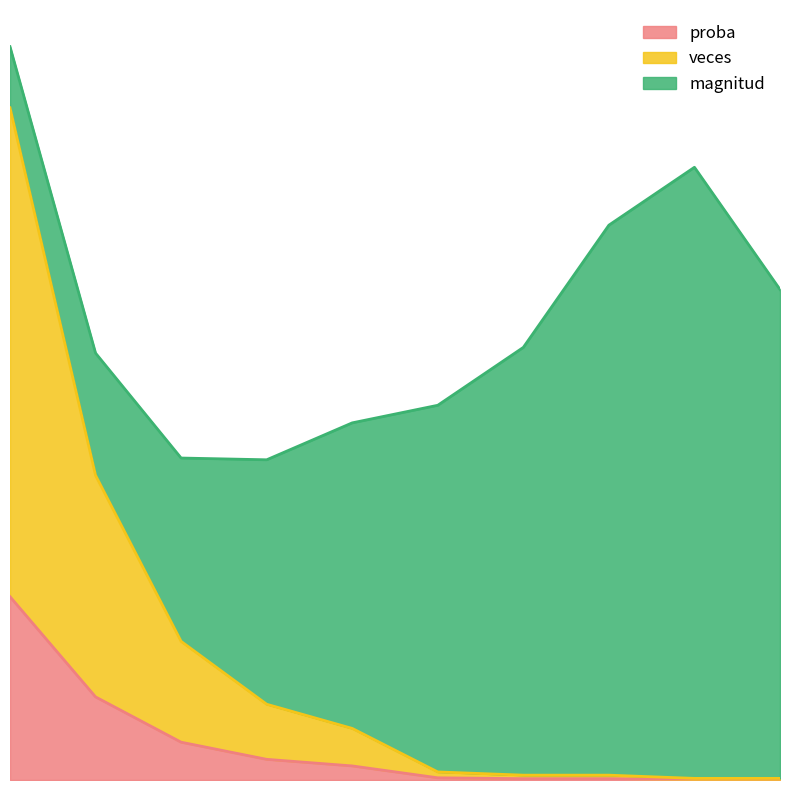

What is the sum of the veces values at 0 and 1?

0.4